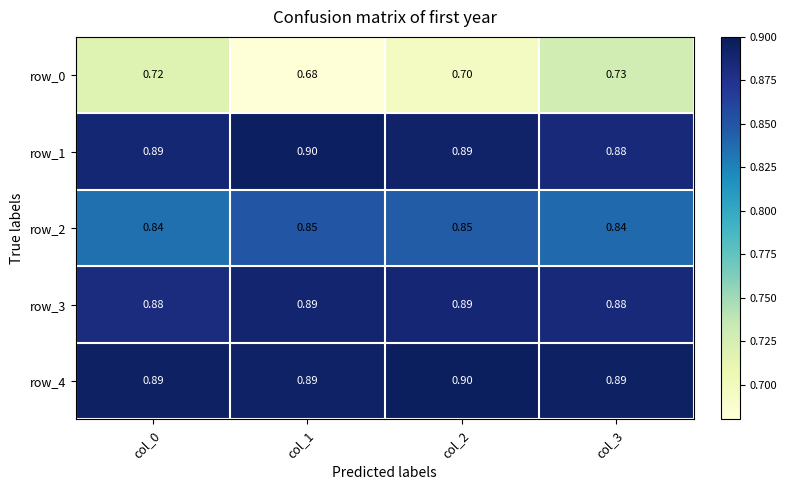

Is the value of row_2 at col_0 greater than the value of row_3 at col_3?

No